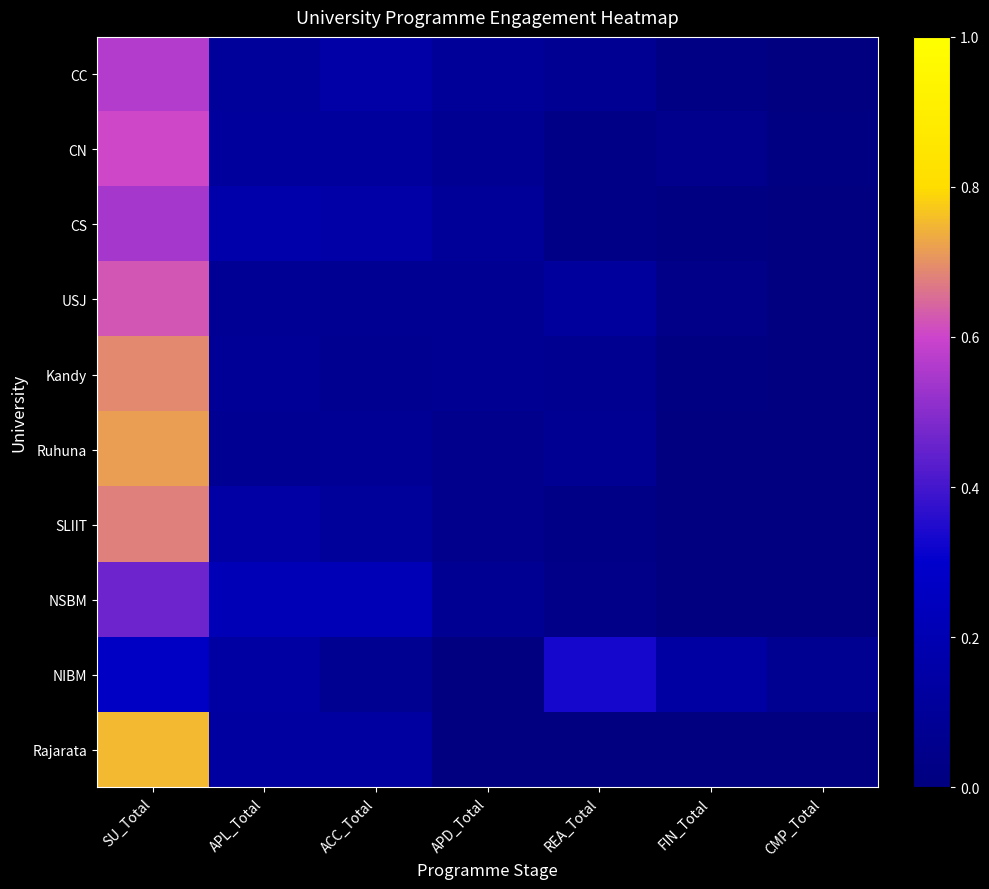

Between APL_Total and REA_Total, which series saw the biggest shift?

NIBM